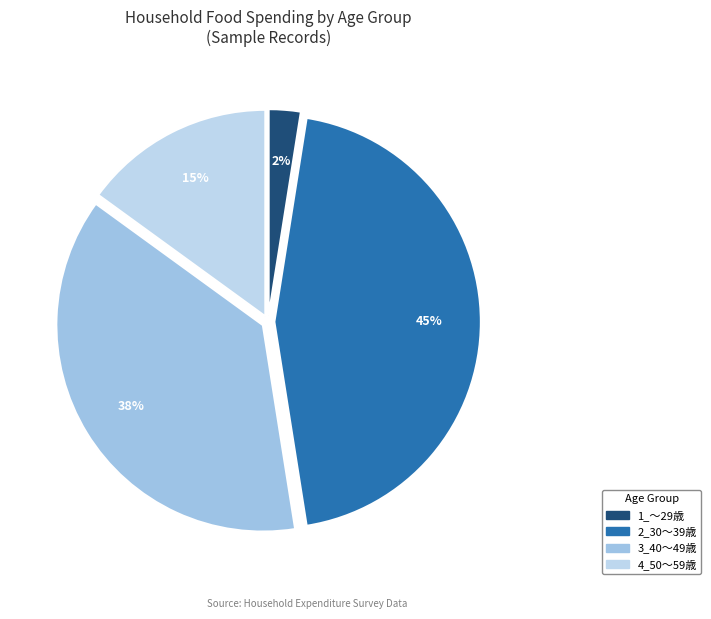

True or false: 4_50～59歳 accounts for 24% of the total.

False